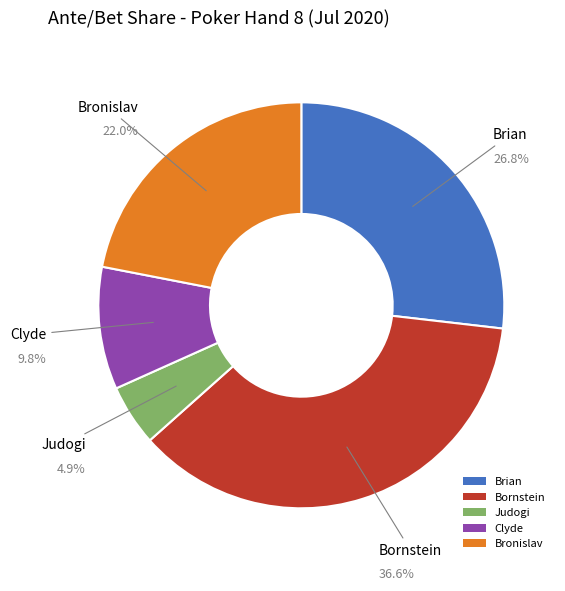

What is the largest slice in the pie chart?

Bornstein